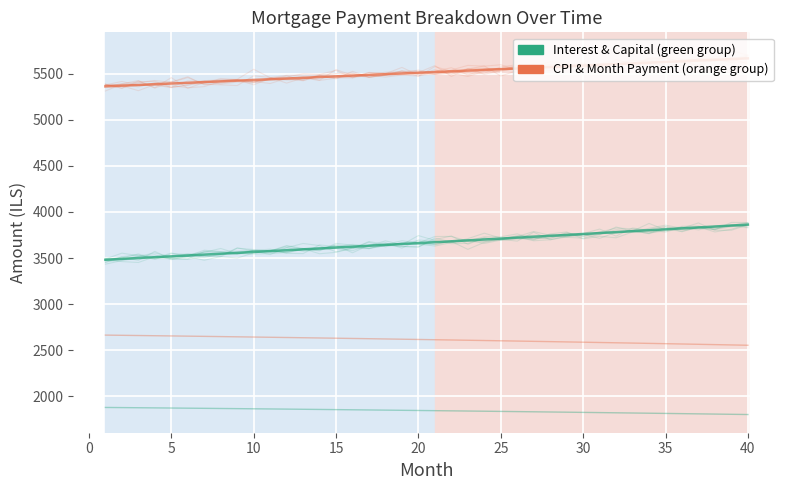

Reading right to left, extract all data points from this chart.

interest: 1803.3	1805.7	1808.1	1810.5	1812.9	1815.2	1817.5	1819.8	1822.0	1824.2	1826.4	1828.6	1830.8	1832.9	1835.0	1837.1	1839.1	1841.2	1843.2	1845.2	1847.1	1849.0	1851.0	1852.8	1854.7	1856.6	1858.4	1860.2	1861.9	1863.7	1865.4	1867.1	1868.8	1870.5	1872.1	1873.7	1875.3	1876.9	1878.5	1880.0
capital: 3862.5	3852.2	3842.0	3831.8	3821.6	3811.4	3801.3	3791.2	3781.1	3771.0	3761.0	3751.0	3741.0	3731.1	3721.2	3711.3	3701.4	3691.6	3681.7	3671.9	3662.2	3652.4	3642.7	3633.0	3623.4	3613.7	3604.1	3594.5	3585.0	3575.4	3565.9	3556.4	3547.0	3537.6	3528.1	3518.8	3509.4	3500.1	3490.8	3481.5
cpi: 2554.4	2557.9	2561.3	2564.7	2568.1	2571.4	2574.7	2578.0	2581.2	2584.4	2587.6	2590.7	2593.8	2596.8	2599.9	2602.8	2605.8	2608.7	2611.6	2614.4	2617.2	2620.0	2622.8	2625.5	2628.2	2630.8	2633.4	2636.0	2638.5	2641.1	2643.5	2646.0	2648.4	2650.8	2653.2	2655.5	2657.8	2660.1	2662.3	2664.5
month_payment: 5665.8	5658.0	5650.1	5642.3	5634.5	5626.6	5618.8	5610.9	5603.1	5595.3	5587.5	5579.6	5571.8	5564.0	5556.2	5548.3	5540.5	5532.7	5524.9	5517.1	5509.3	5501.5	5493.7	5485.9	5478.1	5470.3	5462.5	5454.7	5446.9	5439.1	5431.4	5423.6	5415.8	5408.0	5400.3	5392.5	5384.7	5377.0	5369.2	5361.5